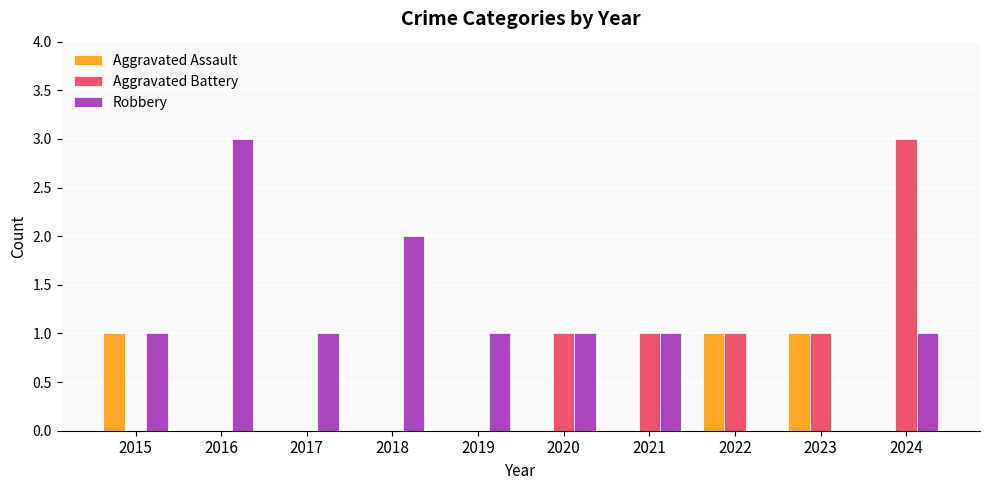

Reading left to right, transcribe all the data shown in this chart.

Aggravated Assault: 1	0	0	0	0	0	0	1	1	0
Aggravated Battery: 0	0	0	0	0	1	1	1	1	3
Robbery: 1	3	1	2	1	1	1	0	0	1